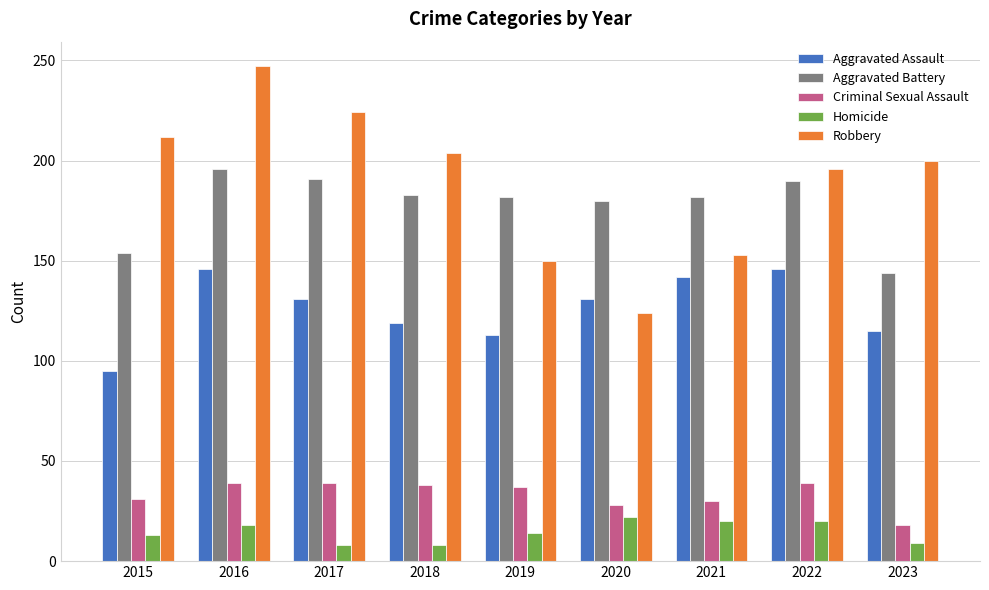

Between 2018 and 2021, which series saw the biggest shift?

Robbery